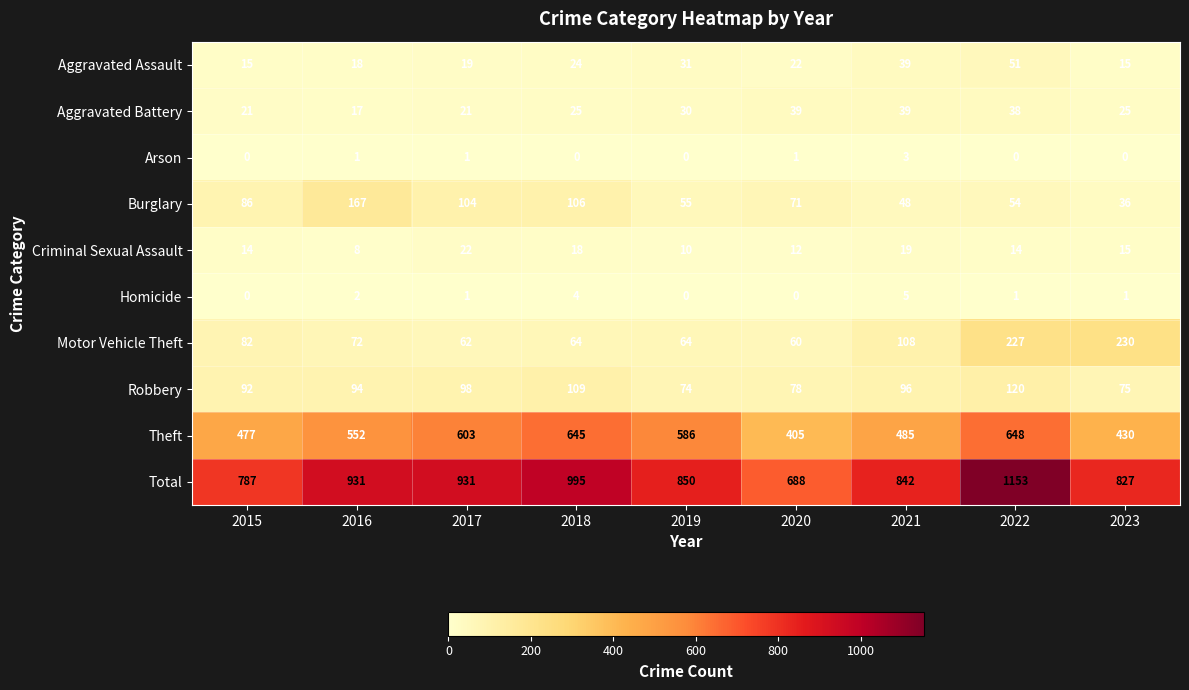

What is the difference between the second highest and second lowest values in the Aggravated Assault series?

24